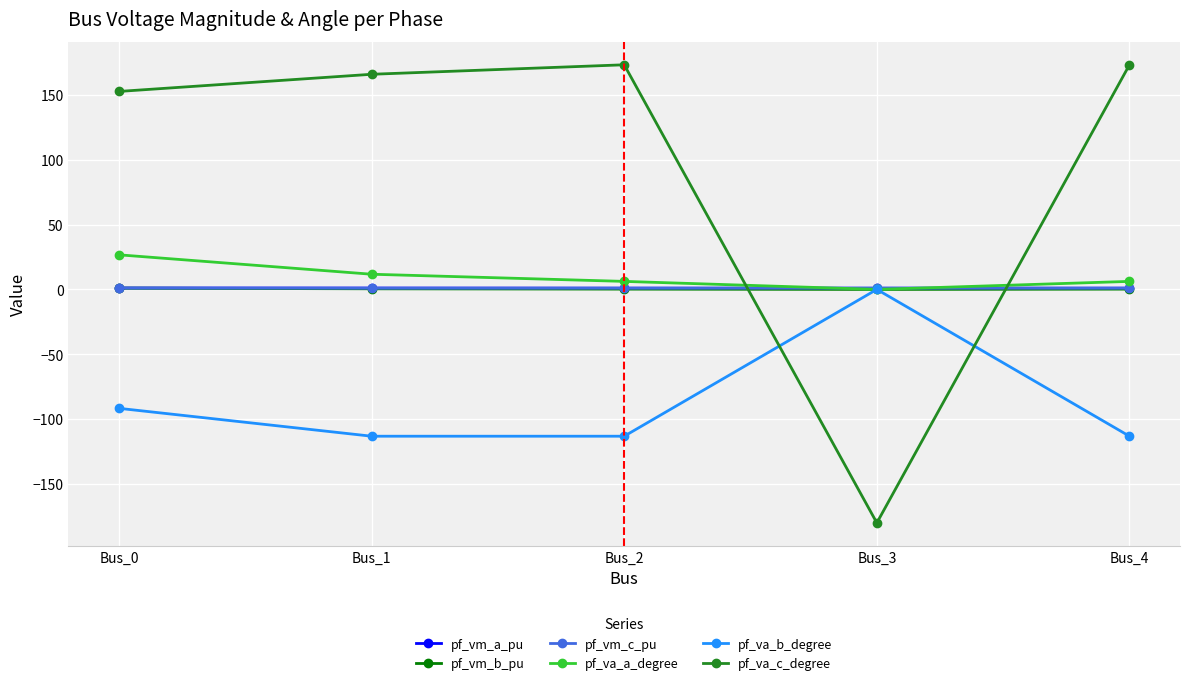

At which category does the chart reach its minimum across all series?

Bus_3